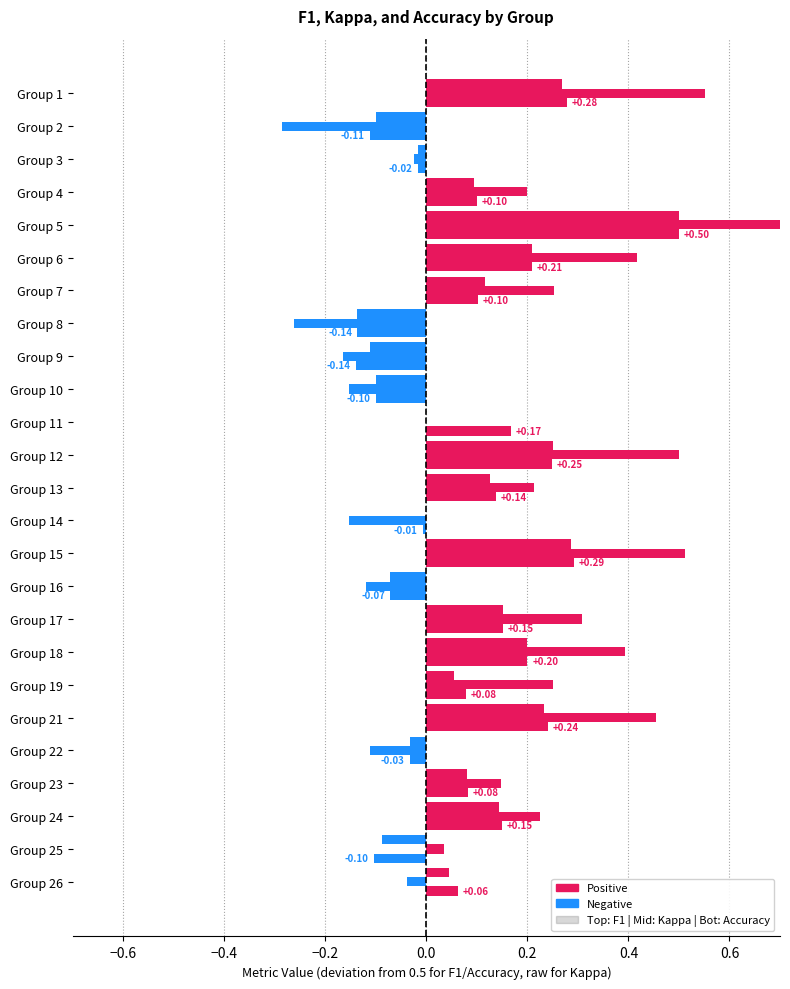

What is the label of the 8th bar from the right?

17